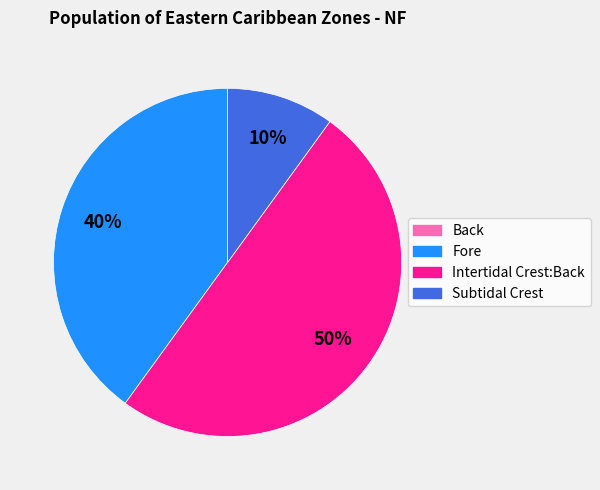

To the nearest percent, what is the average slice percentage?

25%